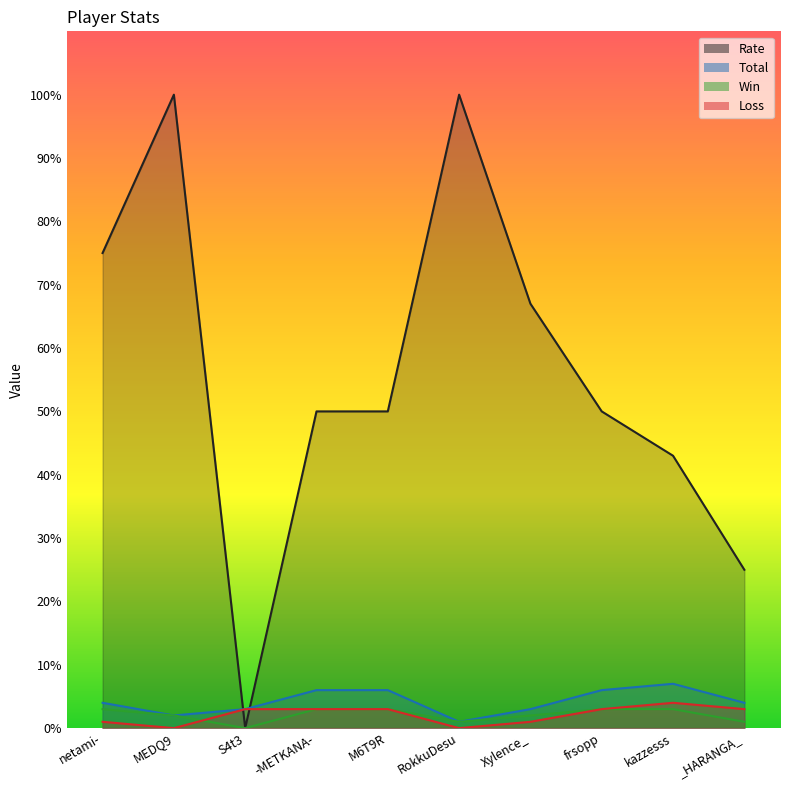

How many series are shown in this chart?

4